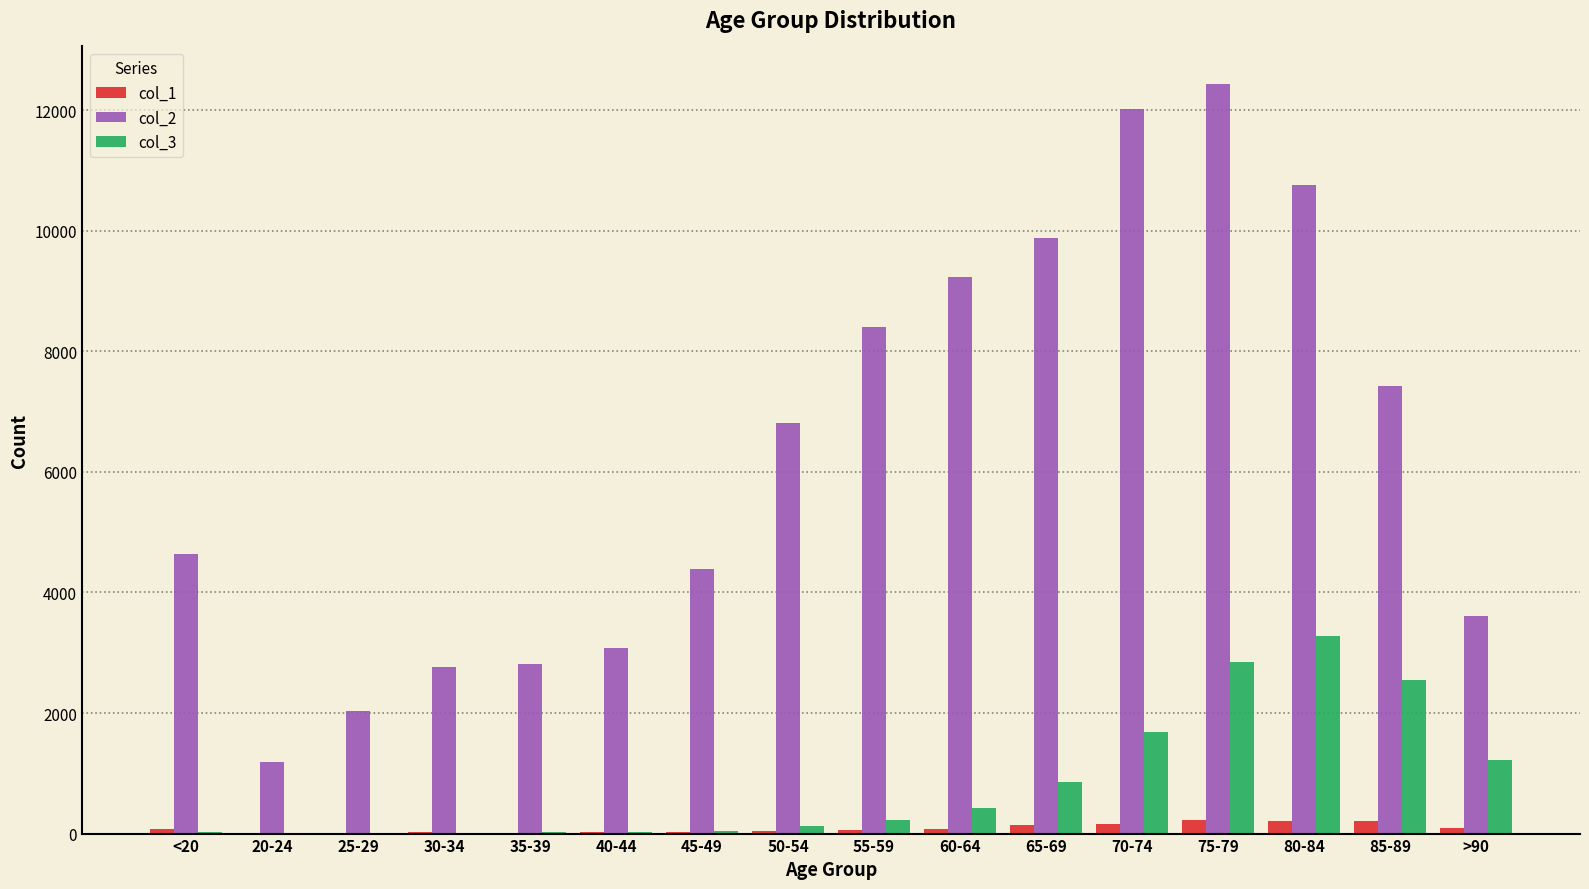

Is the value of col_2 at 85-89 greater than the value of col_3 at 55-59?

Yes